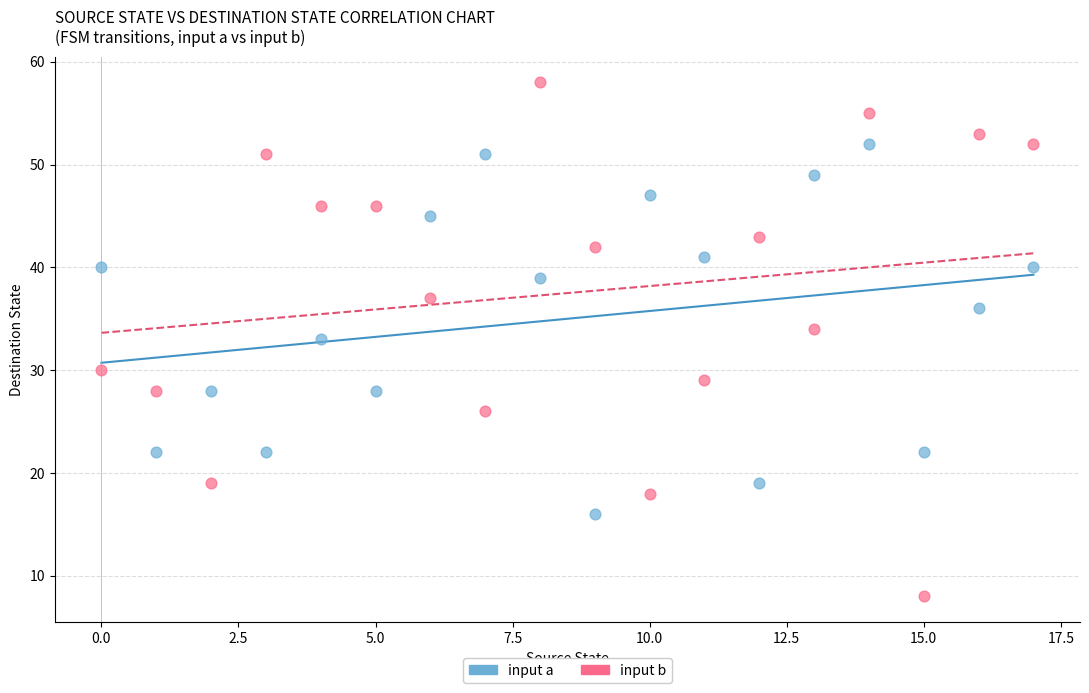

Which series contains the lowest Y value?

input b